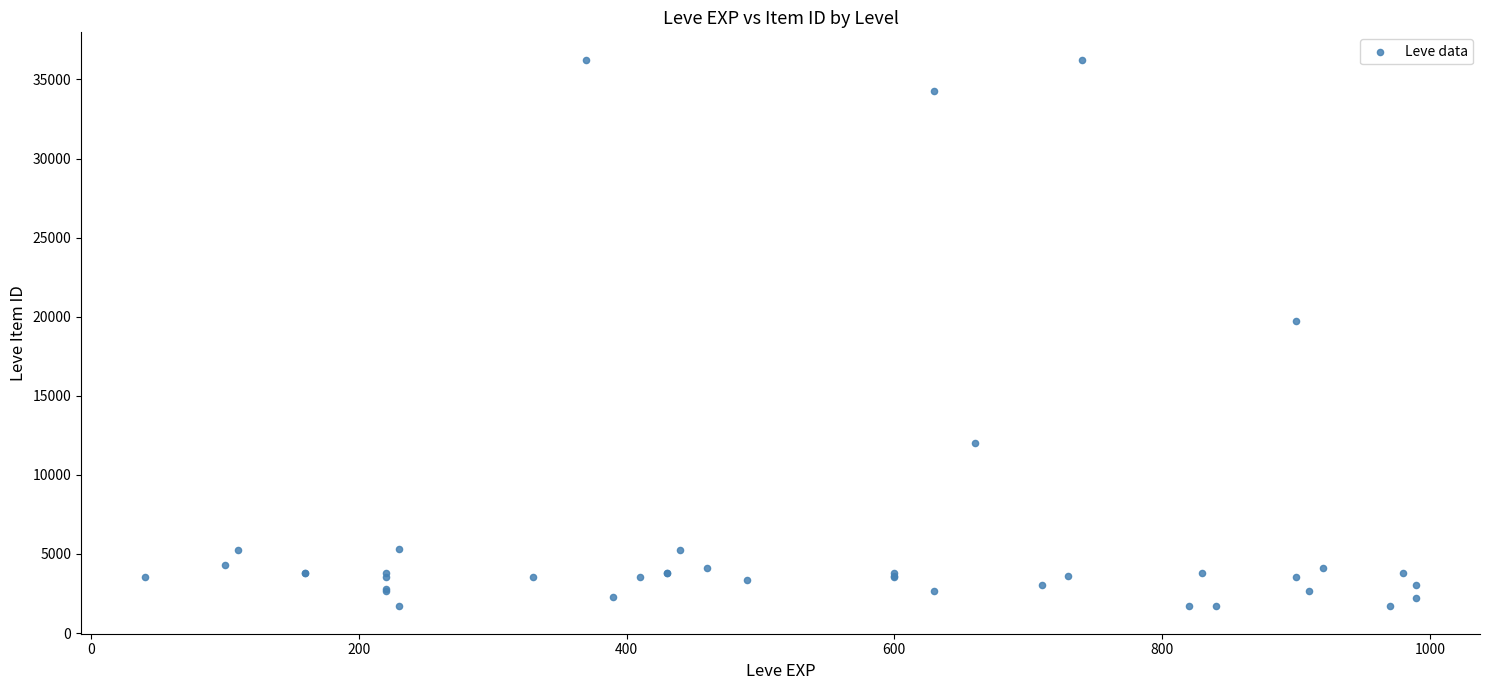

What Y value in the scatter plot is closest to 18967?

19744